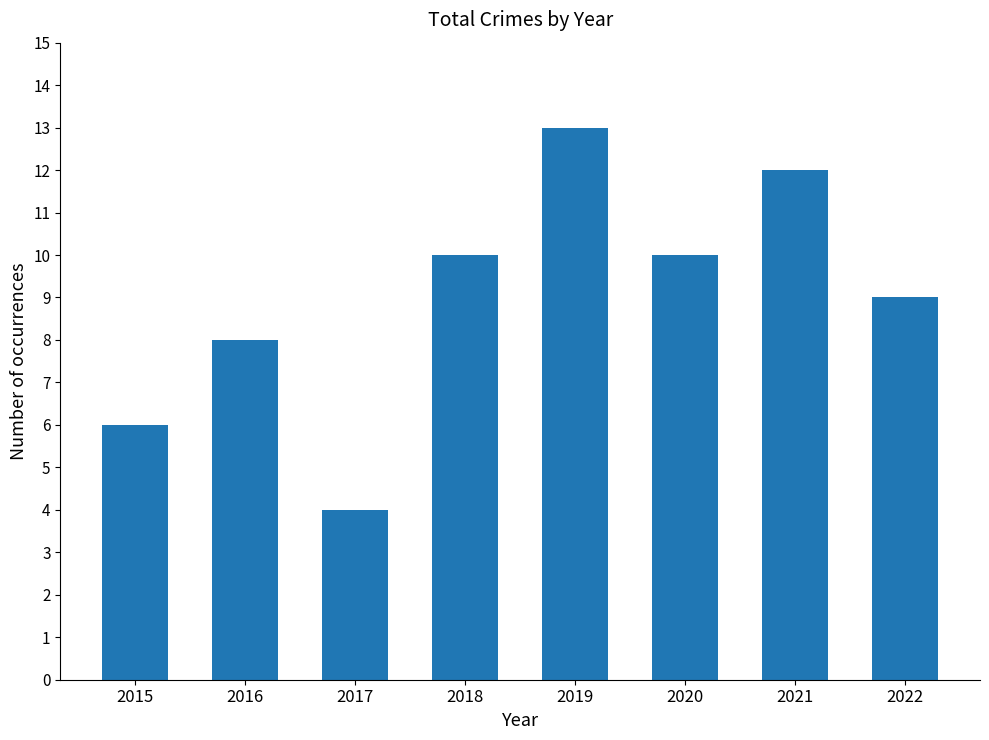

What is the sum of all values?

72